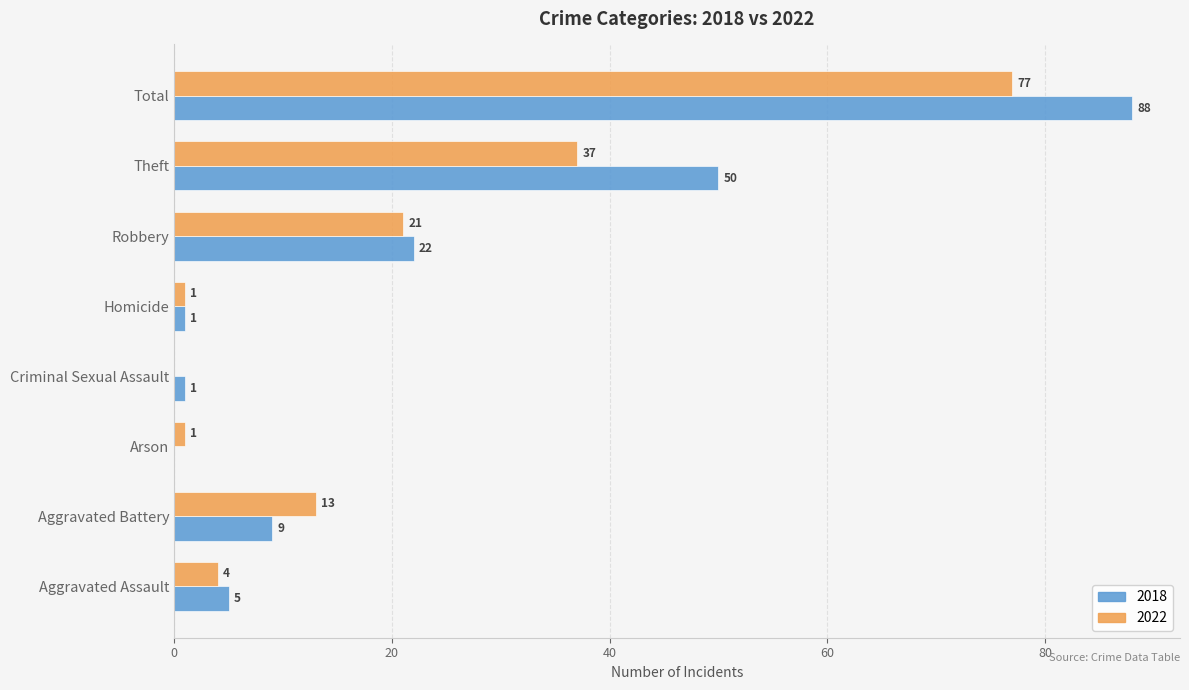

The 2022 series shows 1 at Homicide. True or false?

True